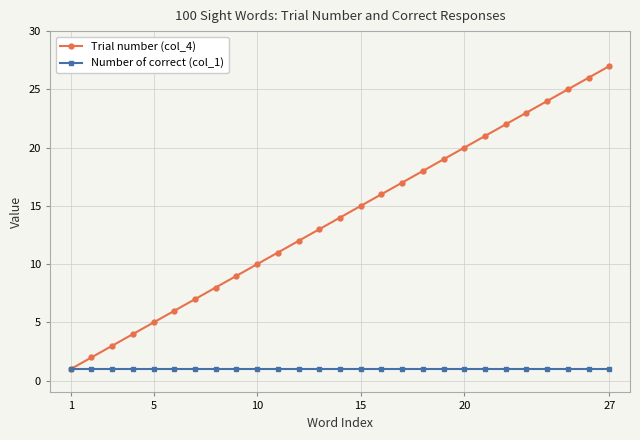

How many data points in Trial number (col_4) are less than 14?

13